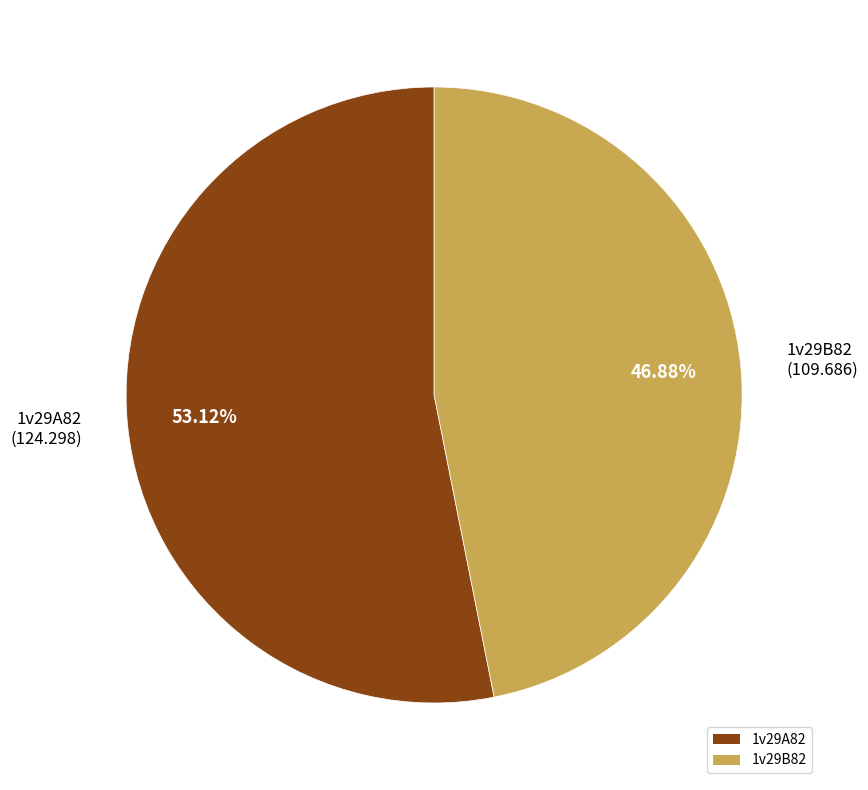

To the nearest percent, what is the difference between the largest and smallest slice percentages?

6%